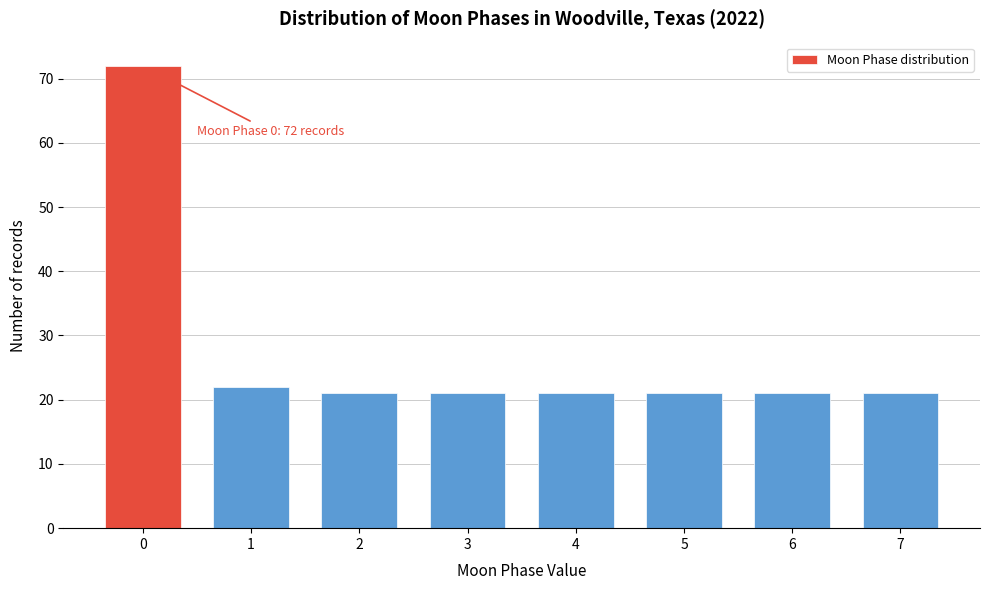

Reading left to right, transcribe all the data shown in this chart.

0=72	1=22	2=21	3=21	4=21	5=21	6=21	7=21